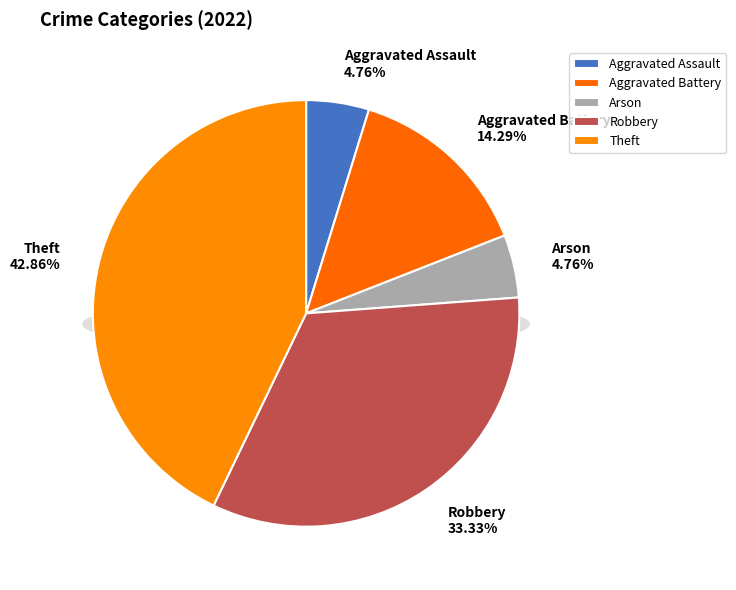

The Aggravated Battery slice represents 8% of the pie. True or false?

False